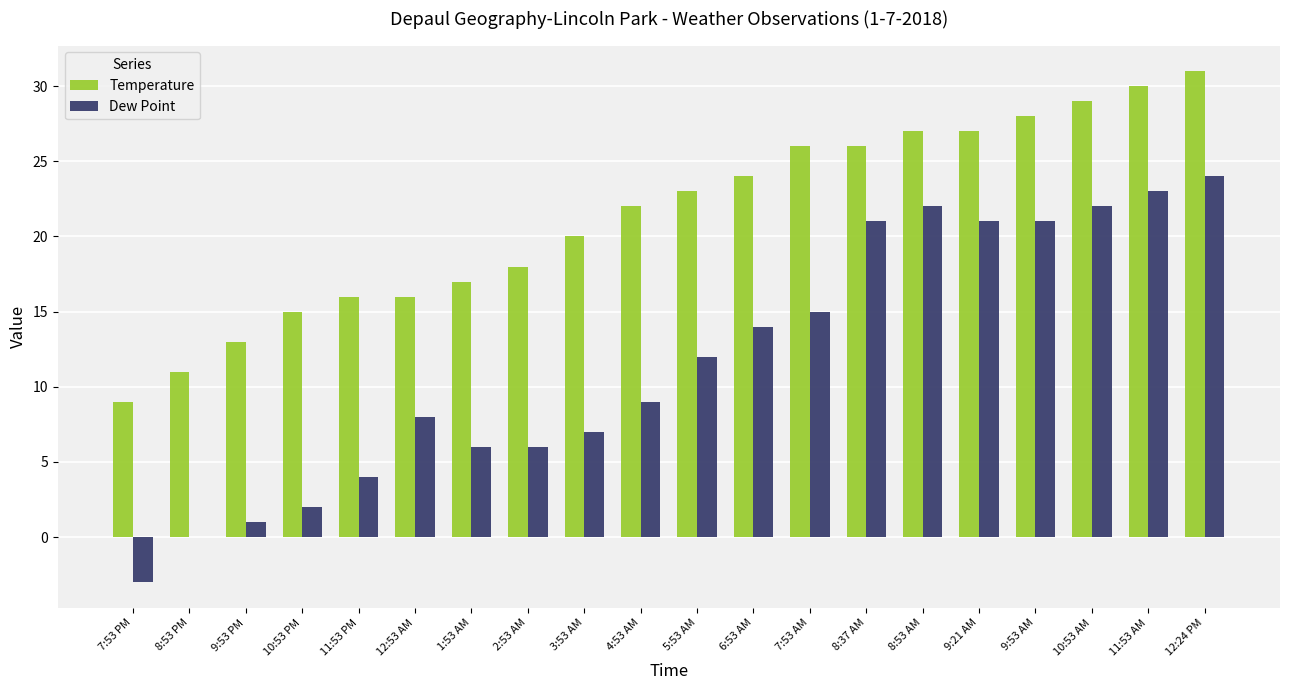

What is the sum of the Temperature values at 10:53 PM and 5:53 AM?

38